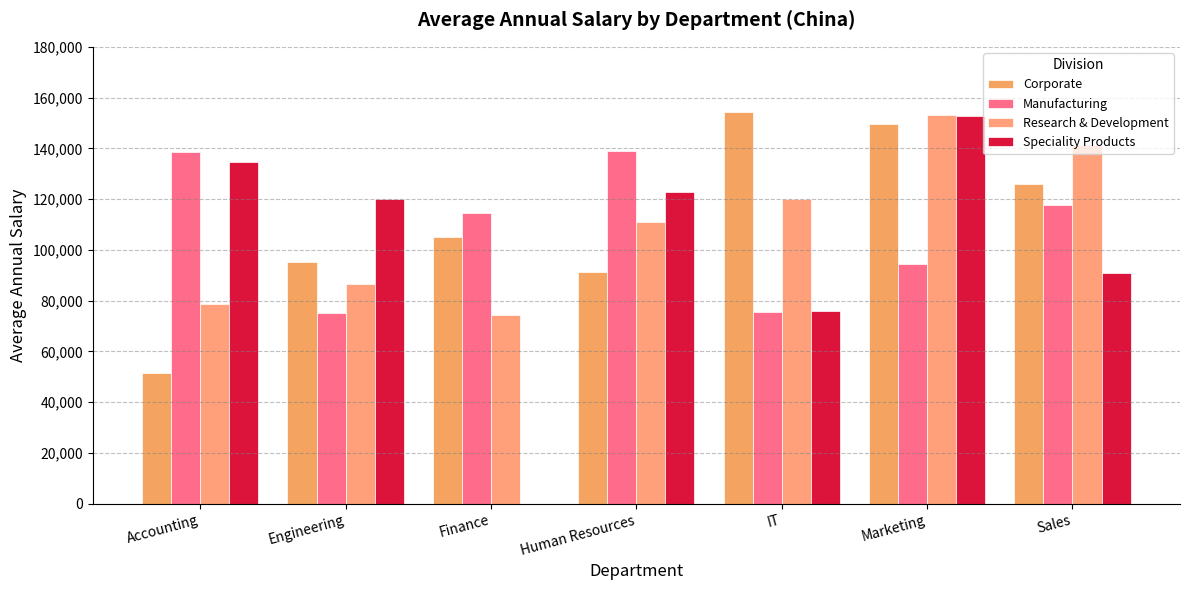

Count the number of data series in this chart.

4